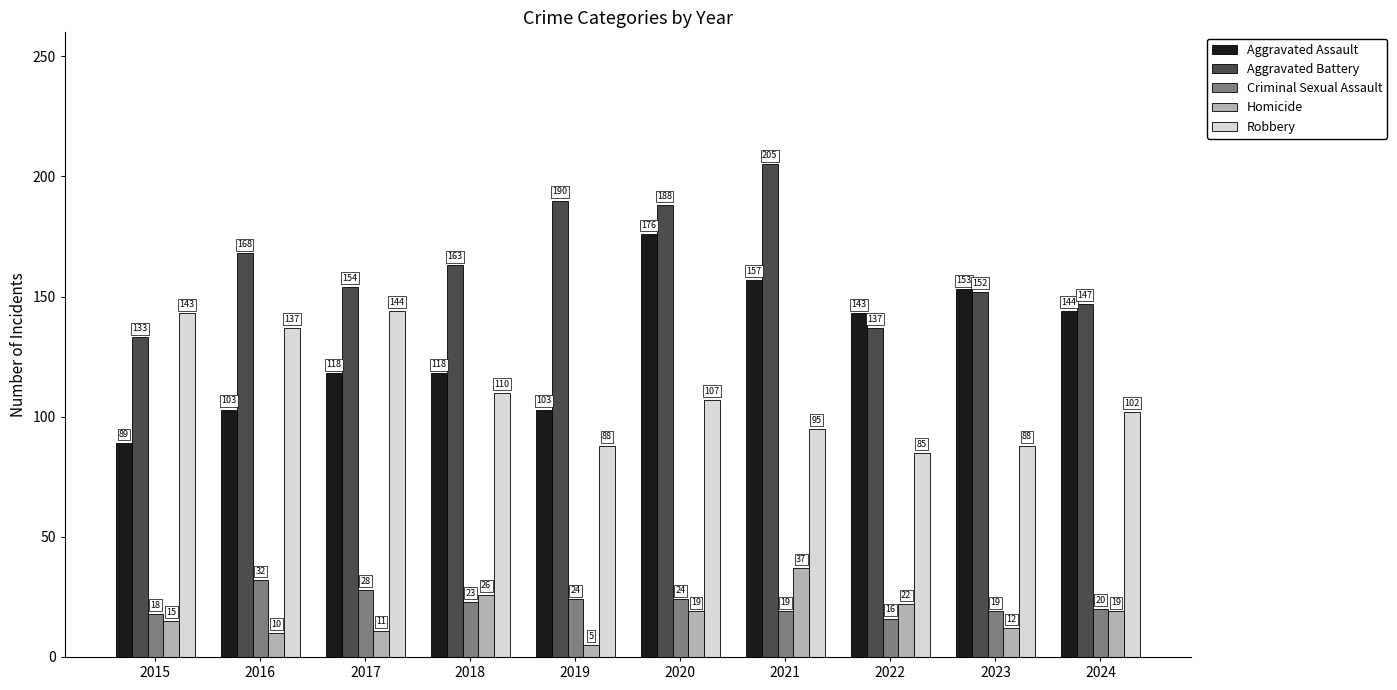

Reading left to right, list all the values displayed in this chart.

Aggravated Assault: 2015=89	2016=103	2017=118	2018=118	2019=103	2020=176	2021=157	2022=143	2023=153	2024=144
Aggravated Battery: 2015=133	2016=168	2017=154	2018=163	2019=190	2020=188	2021=205	2022=137	2023=152	2024=147
Criminal Sexual Assault: 2015=18	2016=32	2017=28	2018=23	2019=24	2020=24	2021=19	2022=16	2023=19	2024=20
Homicide: 2015=15	2016=10	2017=11	2018=26	2019=5	2020=19	2021=37	2022=22	2023=12	2024=19
Robbery: 2015=143	2016=137	2017=144	2018=110	2019=88	2020=107	2021=95	2022=85	2023=88	2024=102